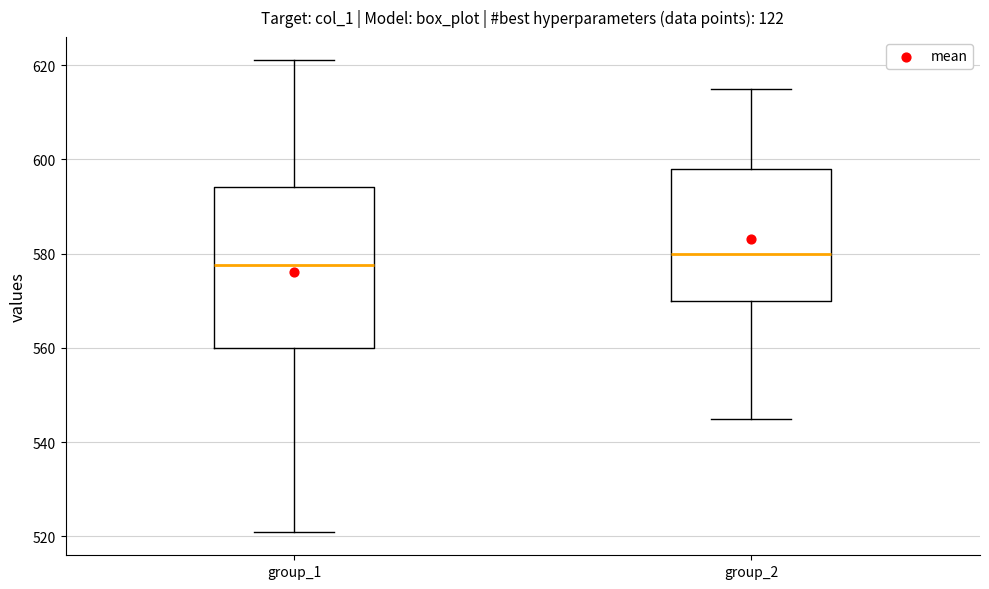

Comparing the boxes themselves (not the whiskers), which one is the tallest?

group_1